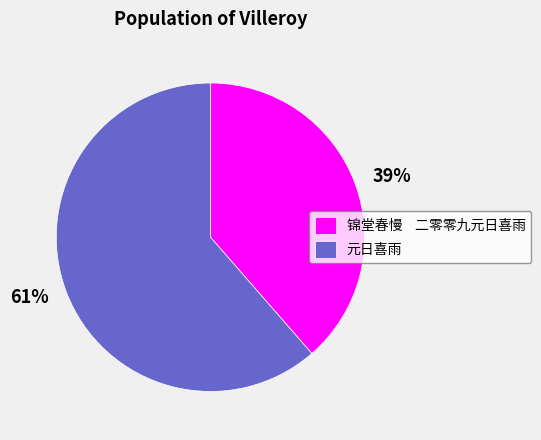

To the nearest percent, what percentage of the pie is 锦堂春慢 二零零九元日喜雨?

39%